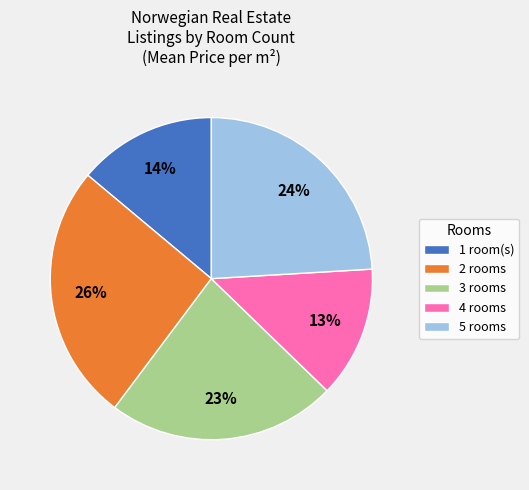

Does any single category account for the majority?

No